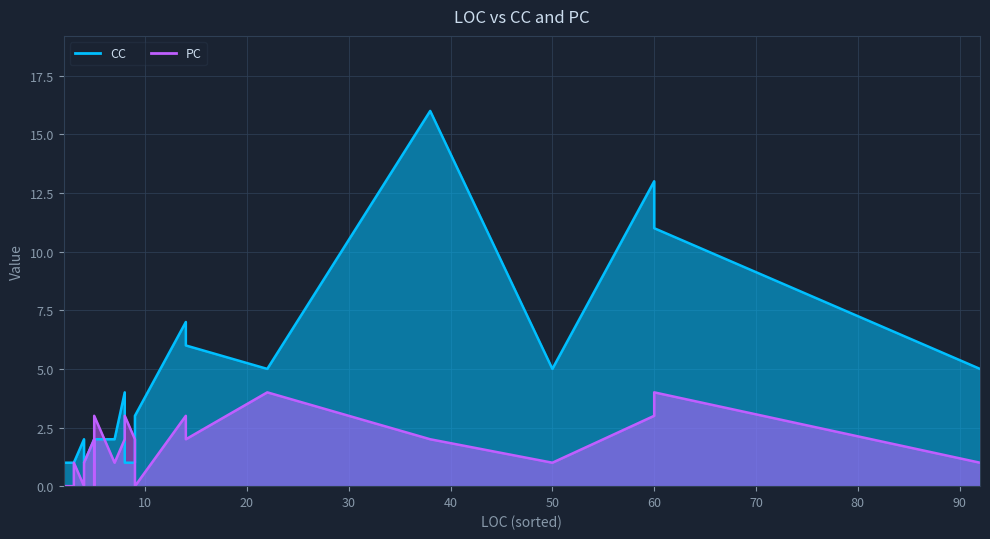

The CC series shows 9 at ParseResizeAlgorithm. True or false?

False